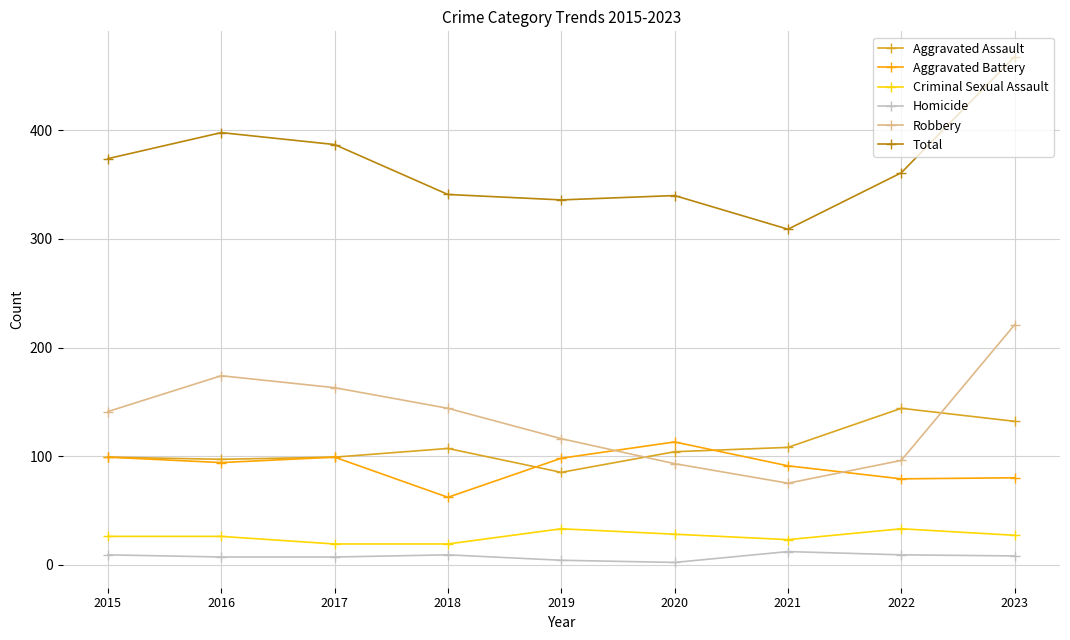

True or false: Homicide and Criminal Sexual Assault cross at least once.

False